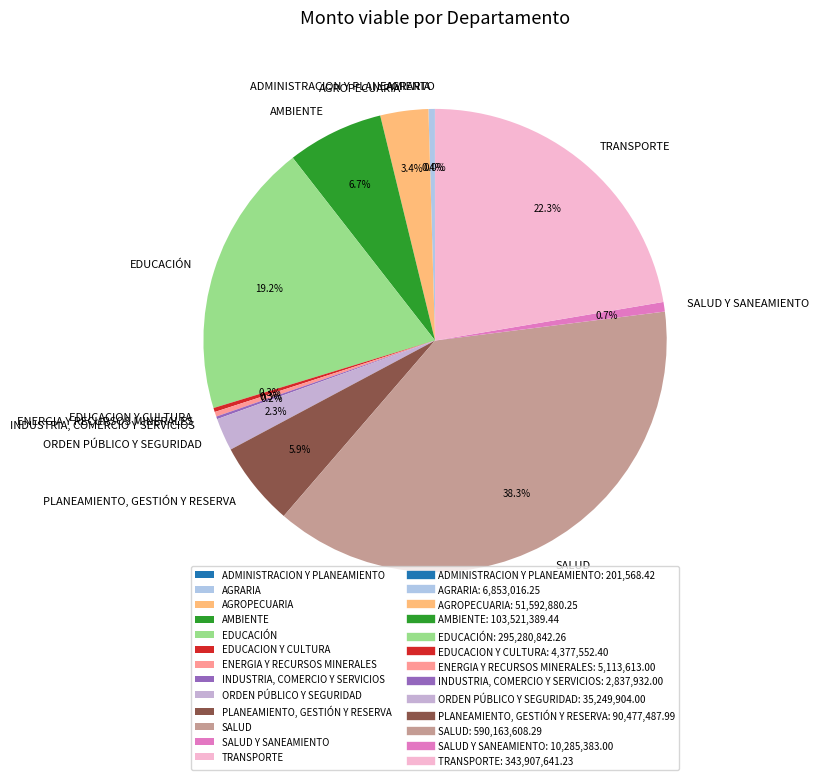

Combined, what portion of the pie is EDUCACION Y CULTURA and ORDEN PÚBLICO Y SEGURIDAD?

2.6%